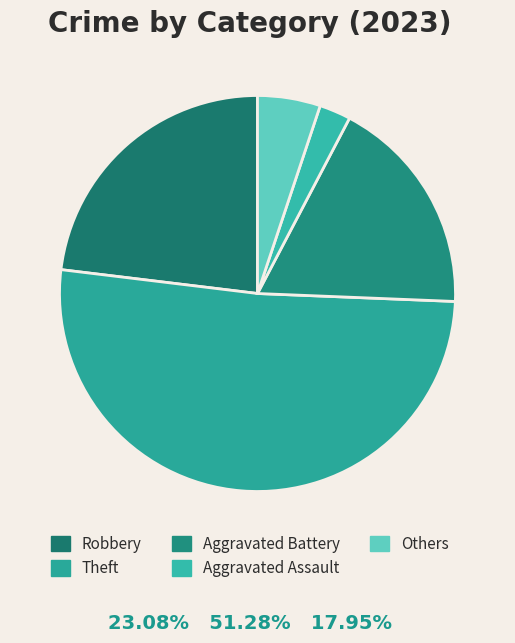

The Aggravated Assault slice represents 13% of the pie. True or false?

False